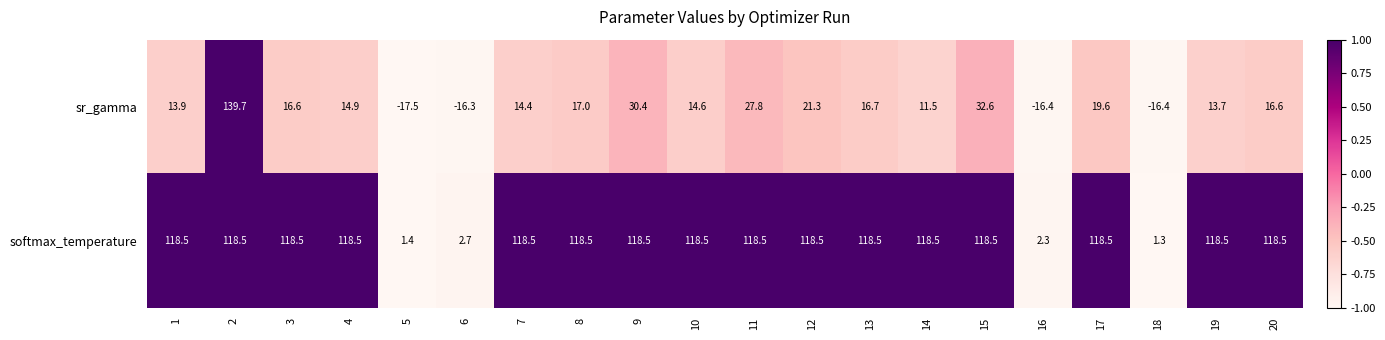

Between 11 and 16, which series saw the biggest shift?

softmax_temperature